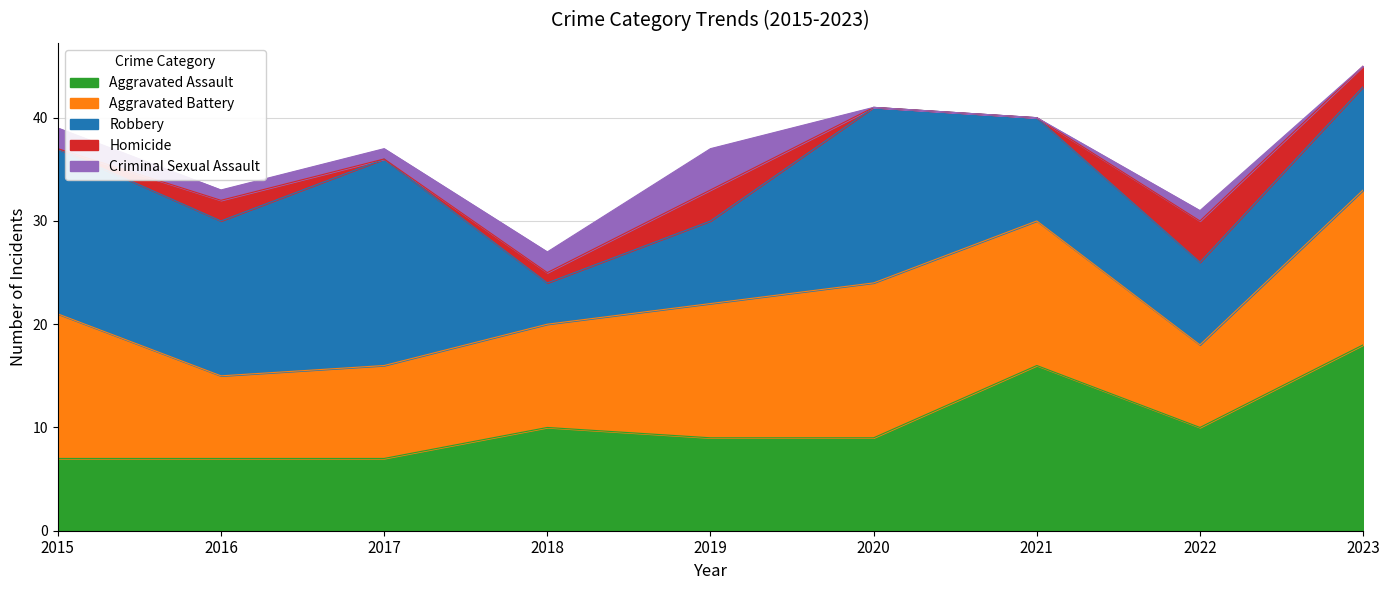

What is the total value across all series at 2023?

45